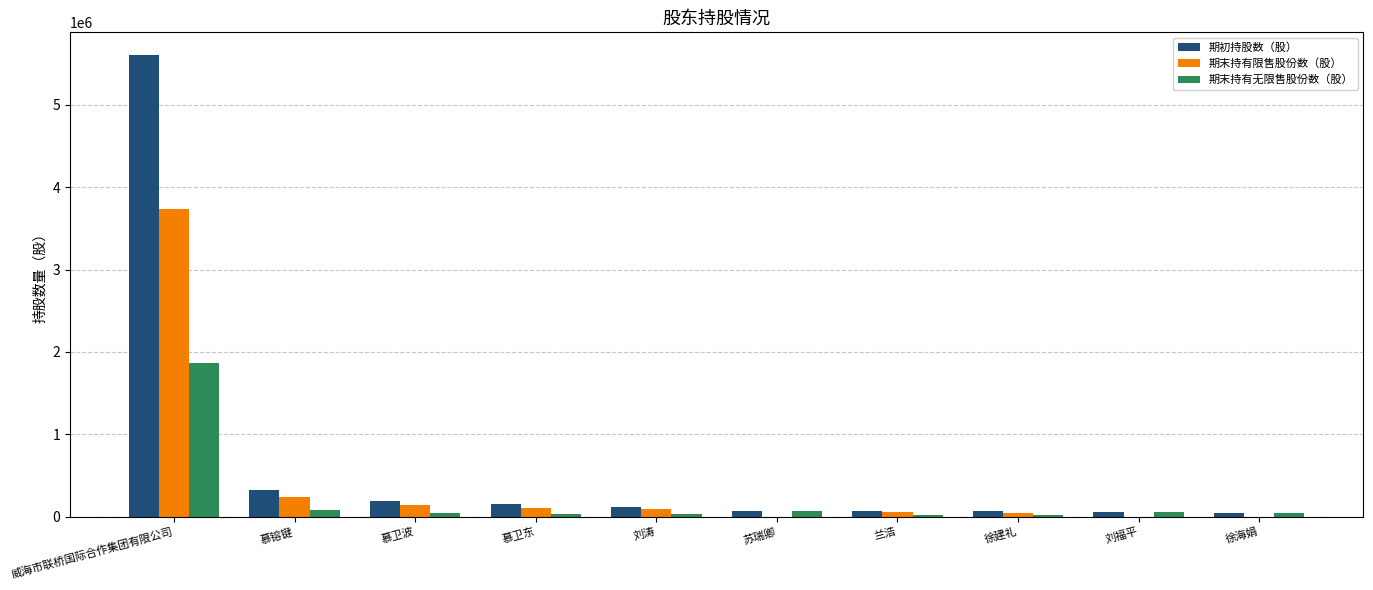

How many series are shown in this chart?

3